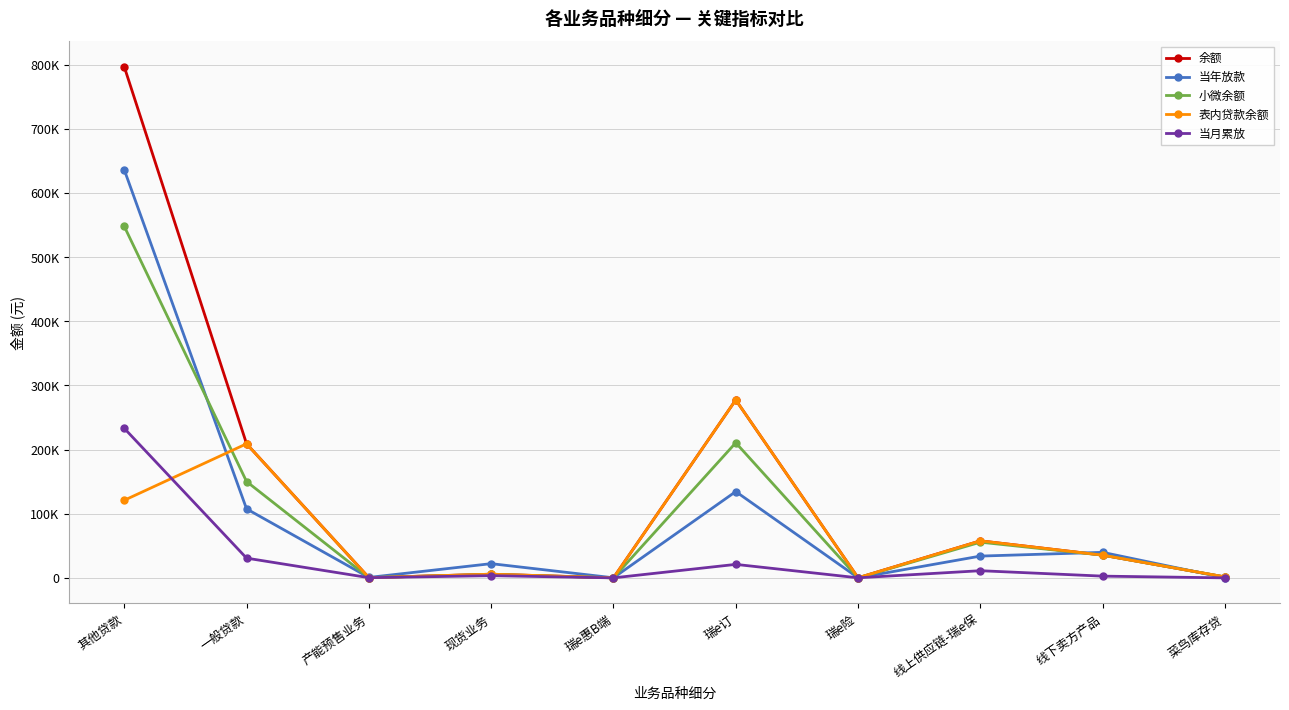

At how many categories does at least one series exceed 281321?

1